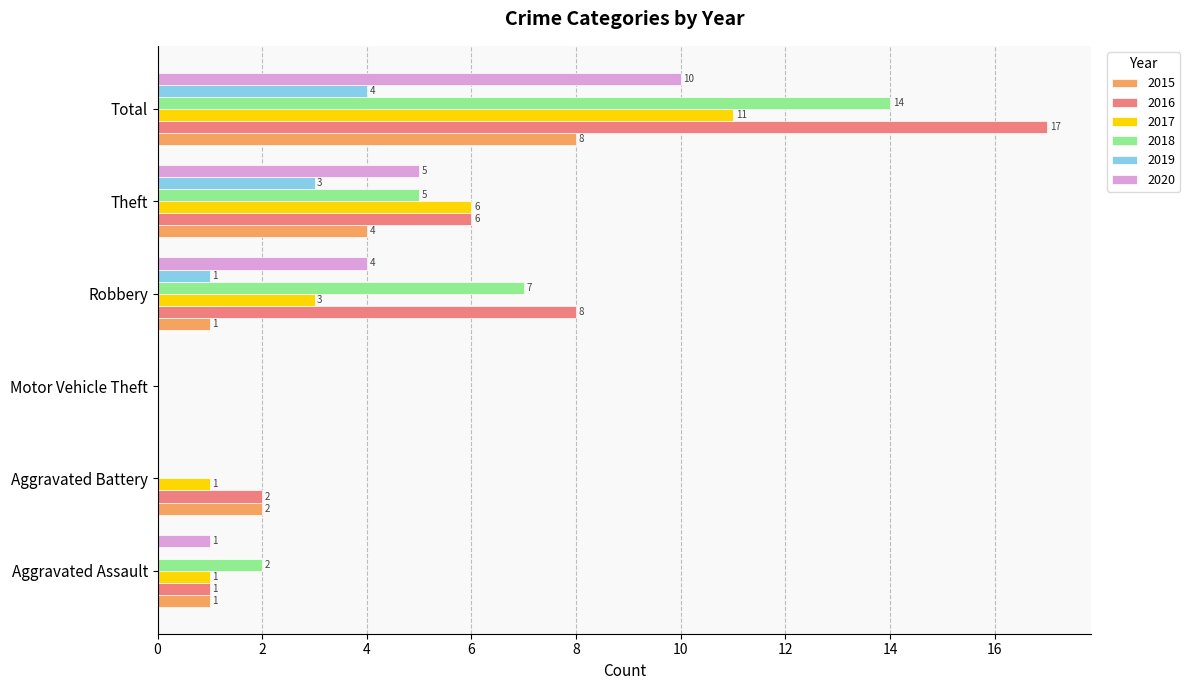

Where is 2019 nearest to the value 2?

Robbery